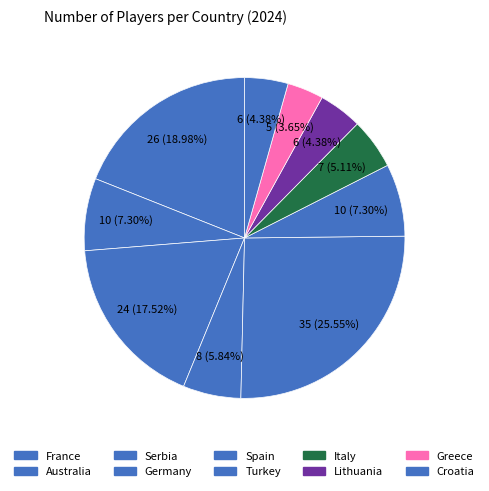

To the nearest percent, what is the average slice percentage?

10%